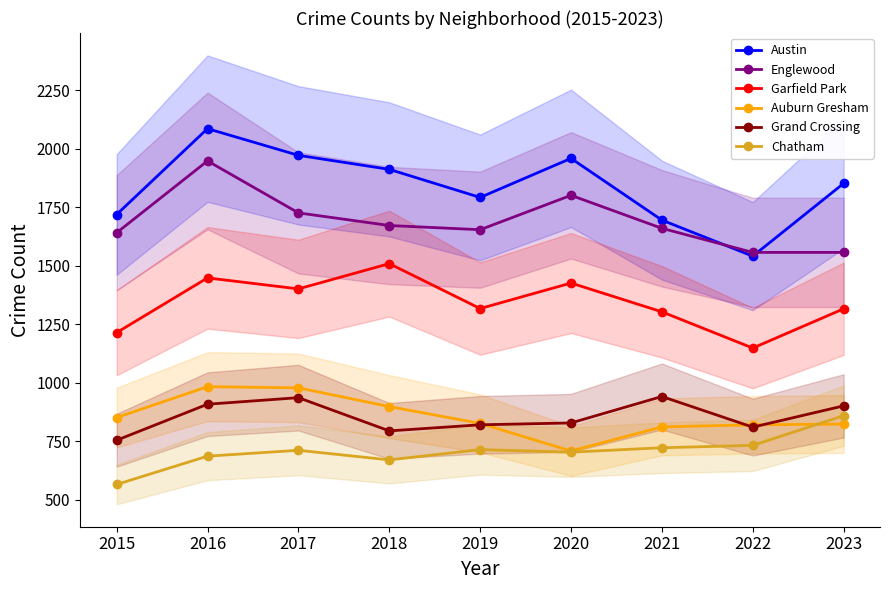

Where is the first local minimum for Garfield Park?

2017